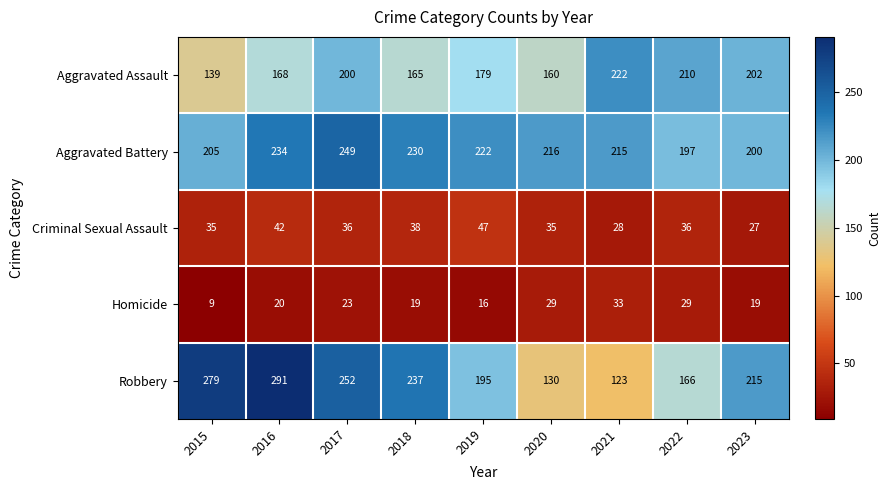

At which category does the chart reach its peak across all series?

2016